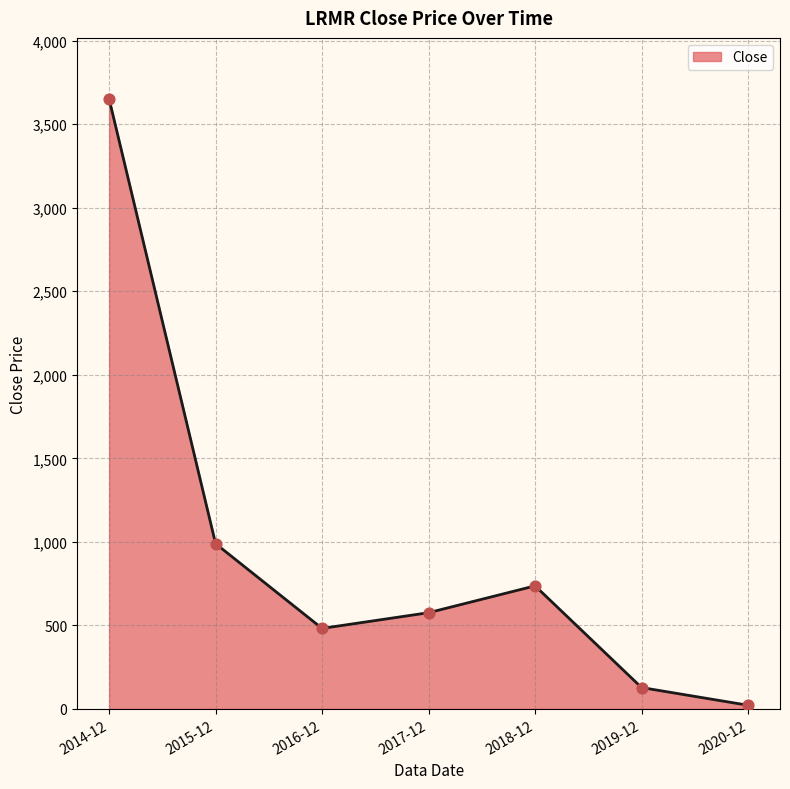

What is the change in value from 2014-12 to 2020-12?

-3628.5